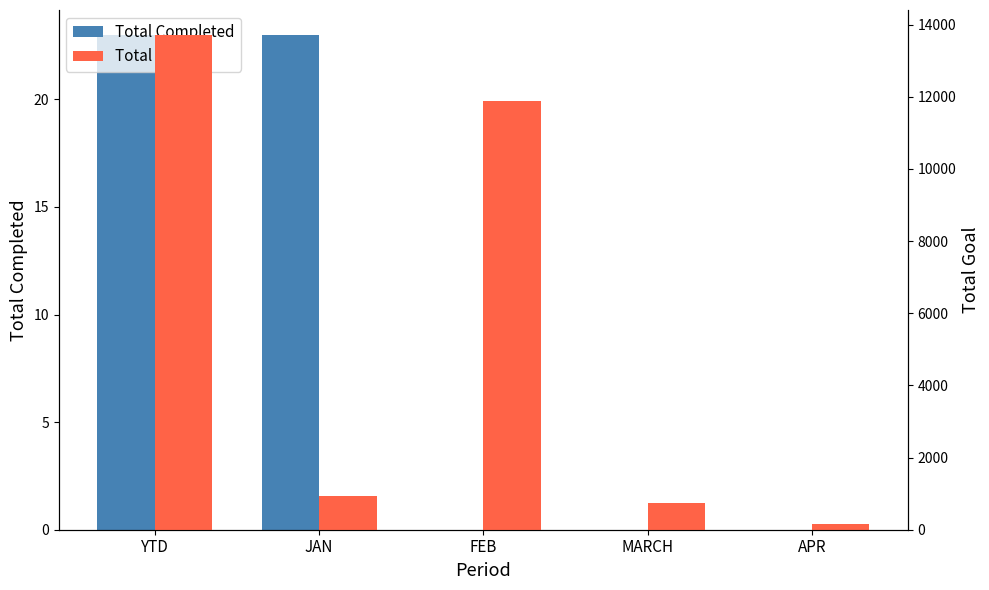

What is the label of the 1st bar from the right?

APR